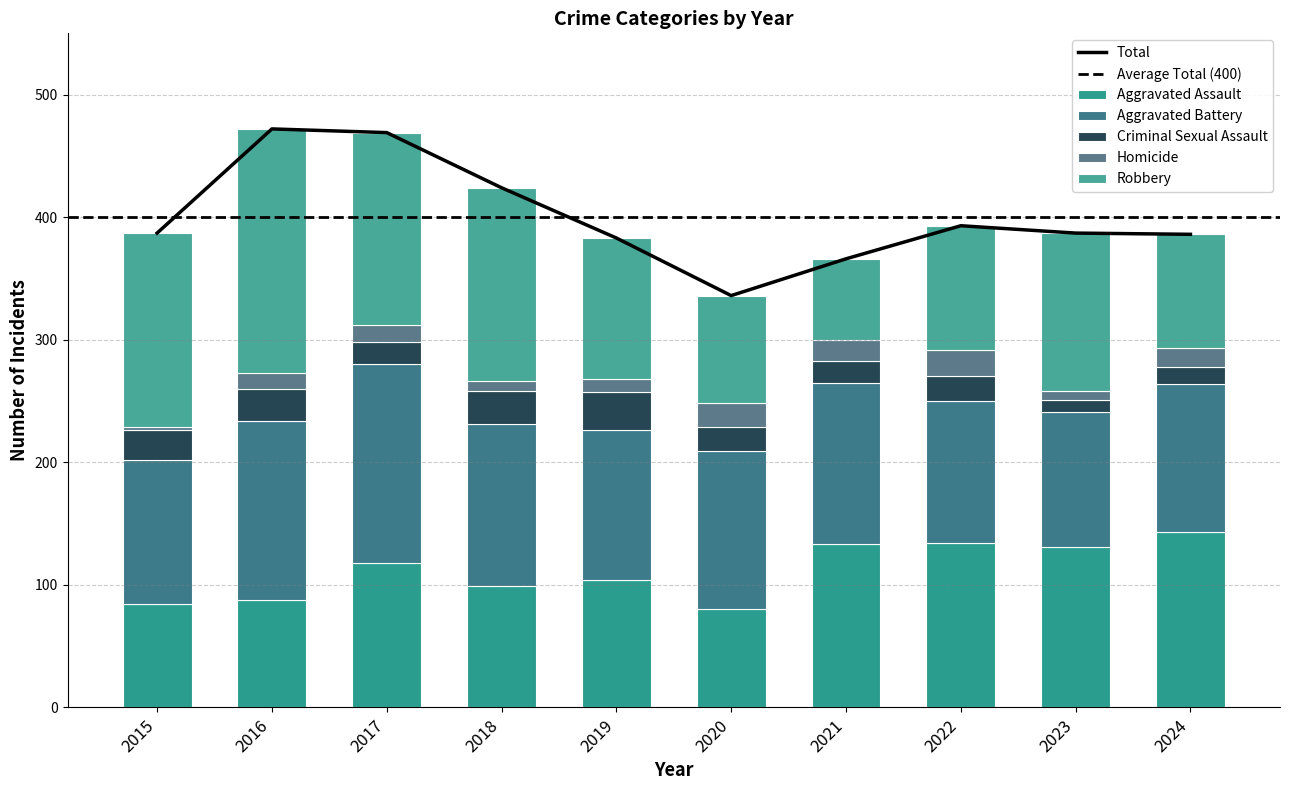

At which label is Robbery closest to 132?

2023